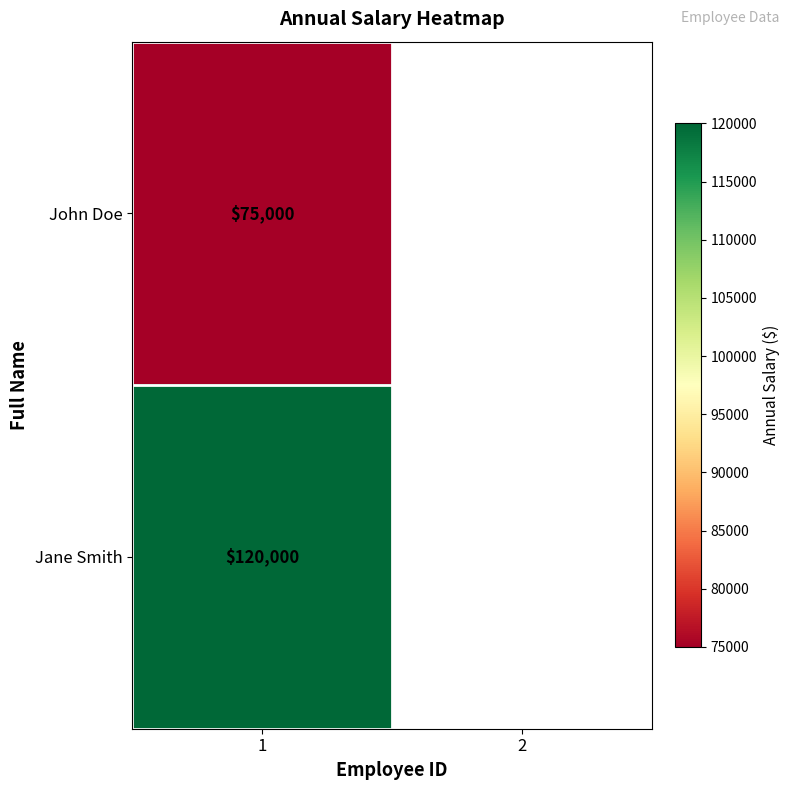

Between 2 and 1, which is larger?

1